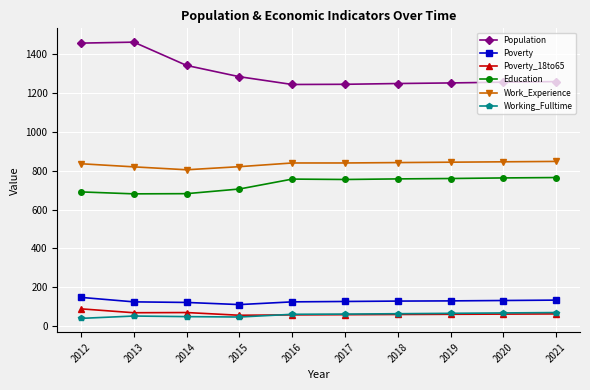

True or false: Poverty_18to65 has more than 0 interior local peaks.

True